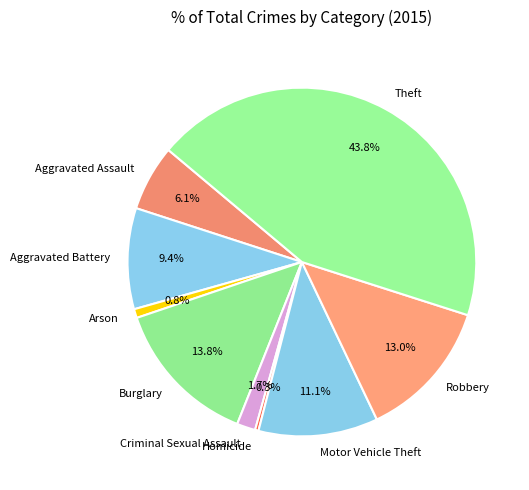

What is the smallest slice in the pie chart?

Homicide